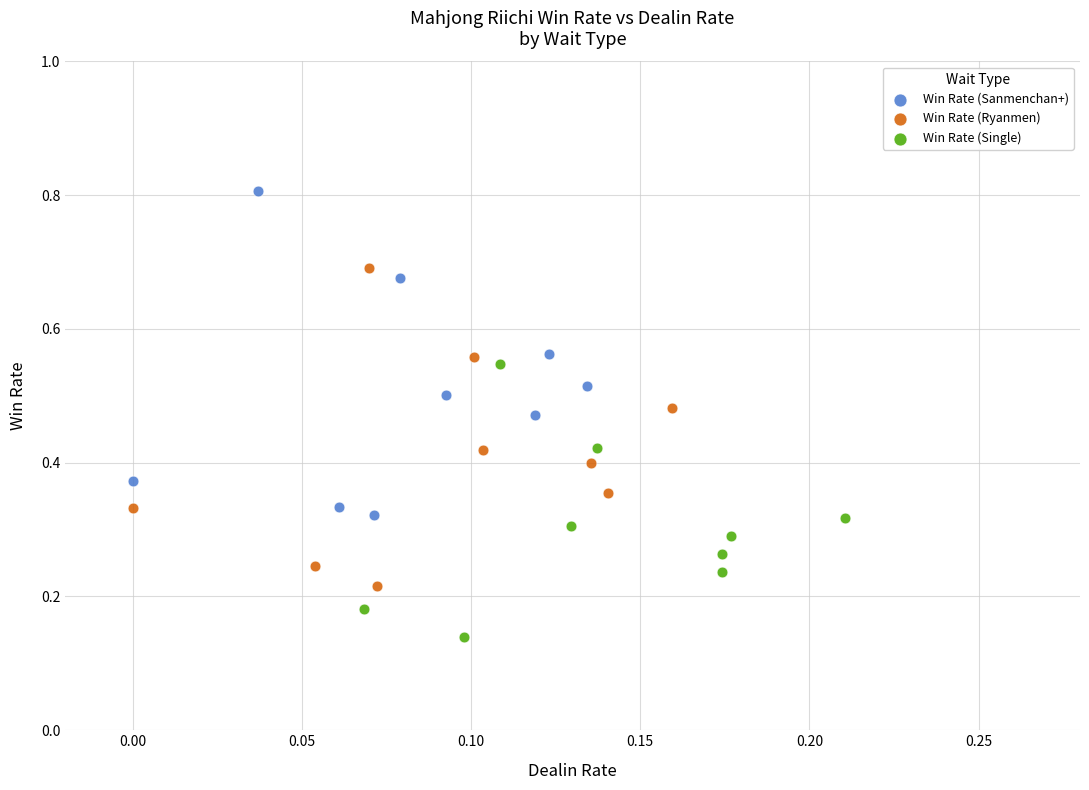

Which series reaches the maximum Y coordinate?

Win Rate (Sanmenchan+)